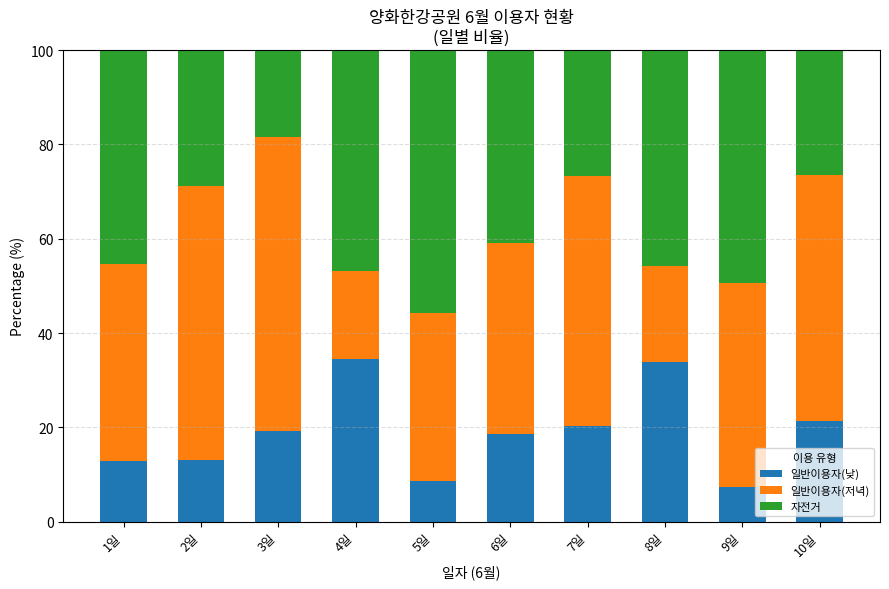

What is the sum of the 일반이용자(낮) values at 2일 and 8일?

46.9